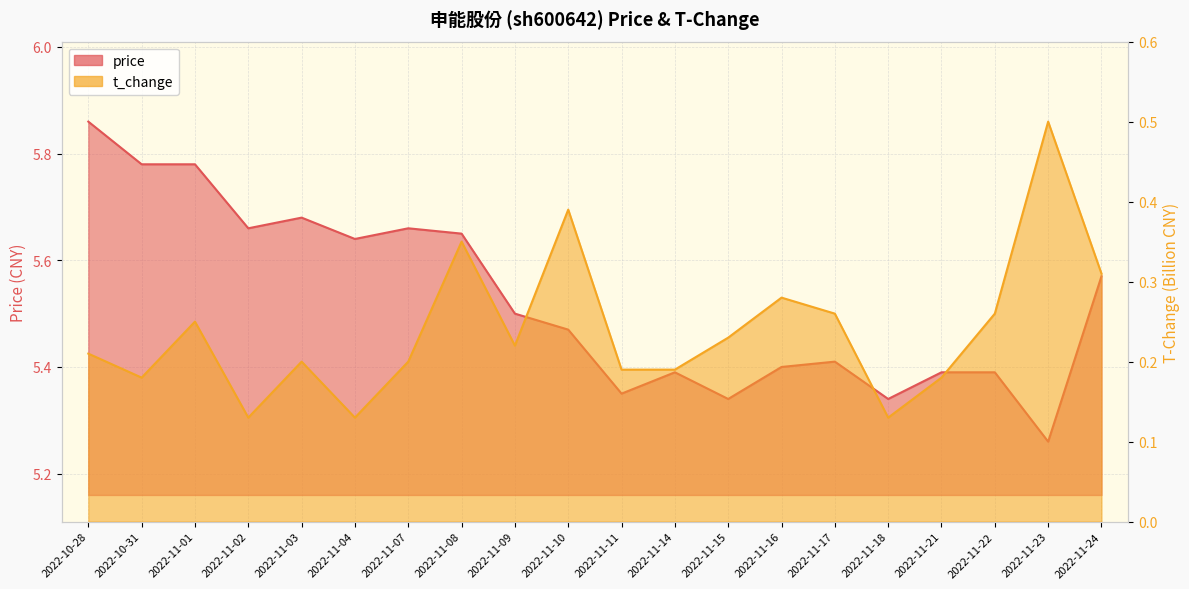

At how many categories does at least one series exceed 3?

20